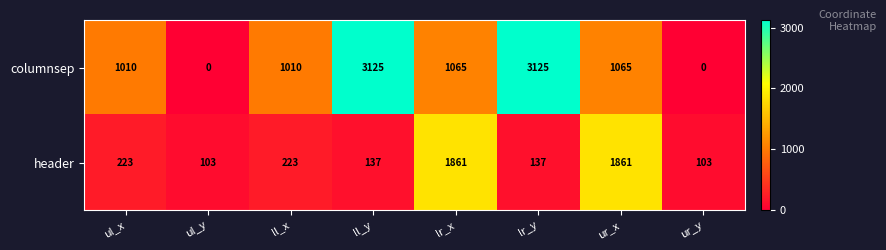

What is the difference between the second highest and second lowest values in the columnsep series?

3125